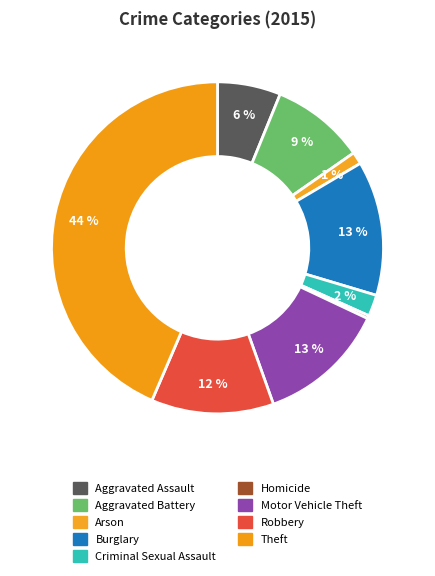

Is there any slice that represents more than half of the pie?

No